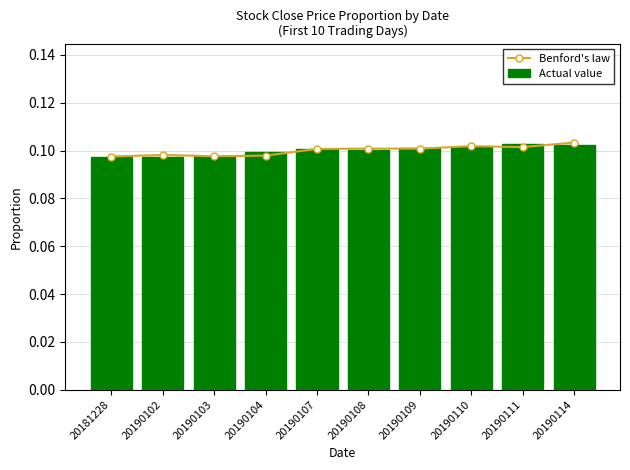

The value of Benford's law at 20190108 is 0.1. True or false?

True